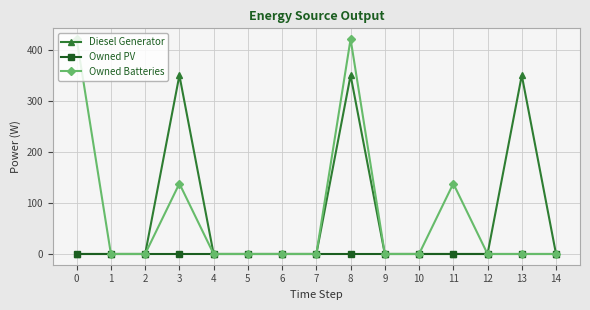

Is this an area chart (filled region under the line)?

No